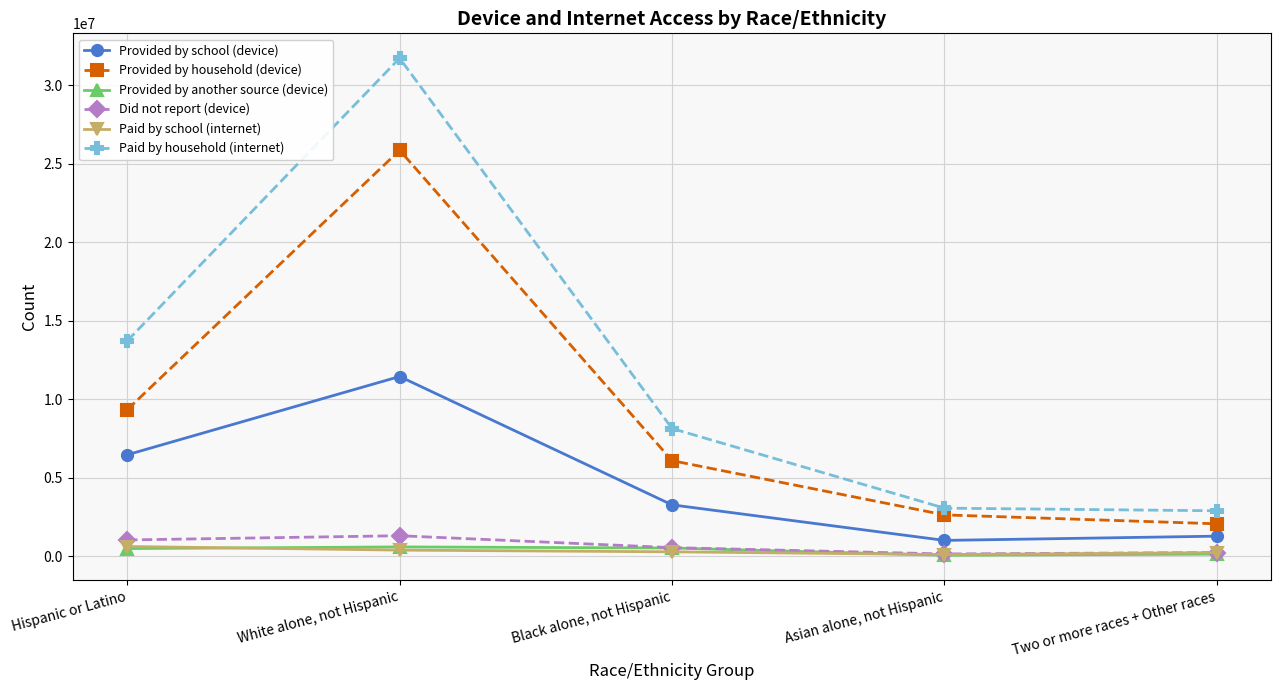

What is the difference between the second highest and minimum values in the Did not report (device) series?

892058